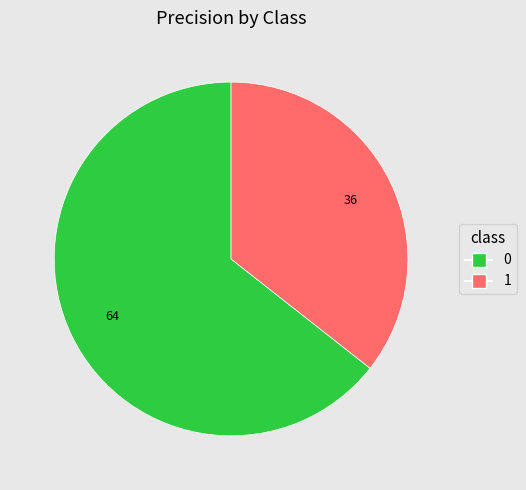

Rank the categories by value from lowest to highest.

1, 0